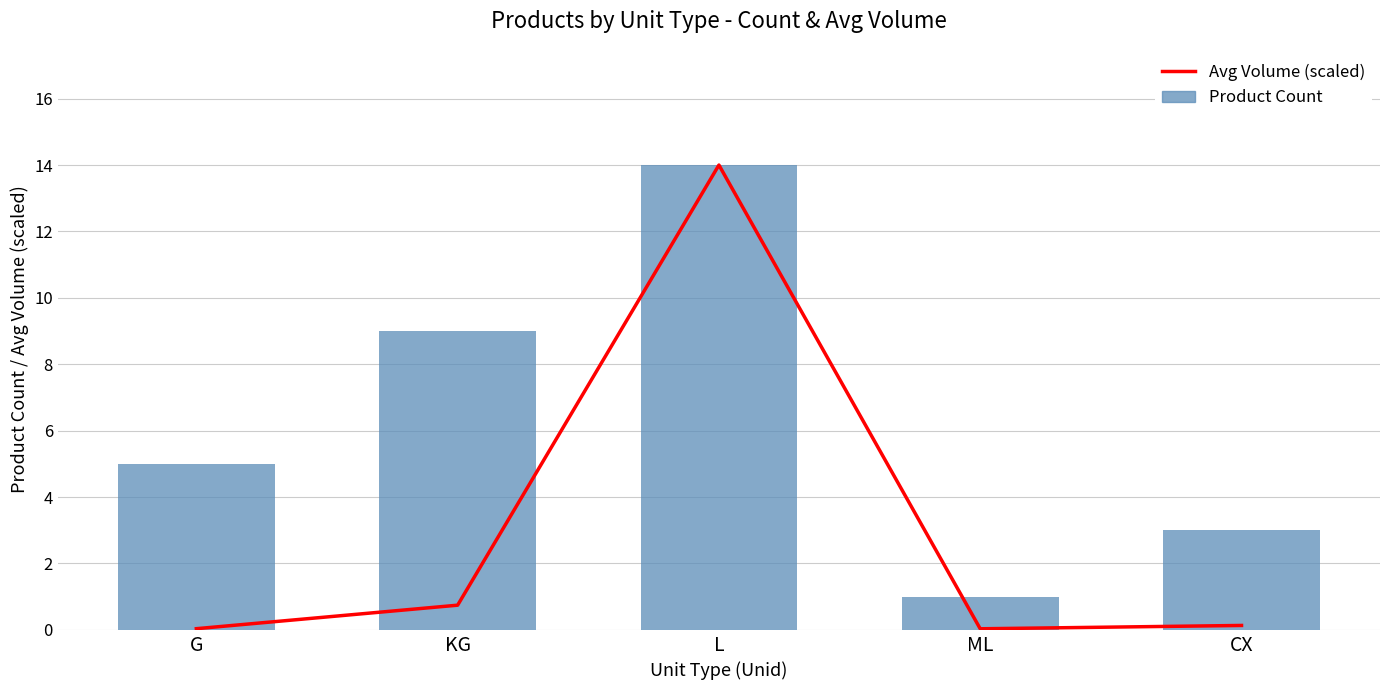

What is the spread (max minus min) of values at KG?

8.3